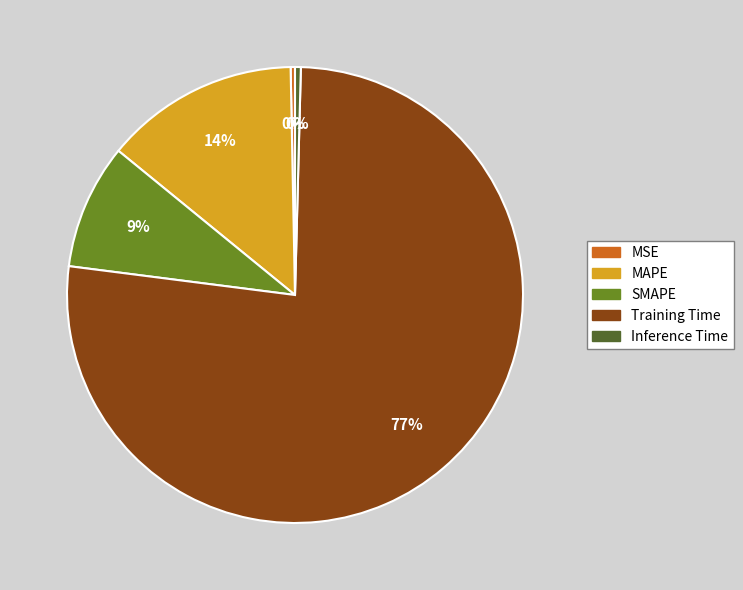

True or false: MAPE accounts for 14% of the total.

True